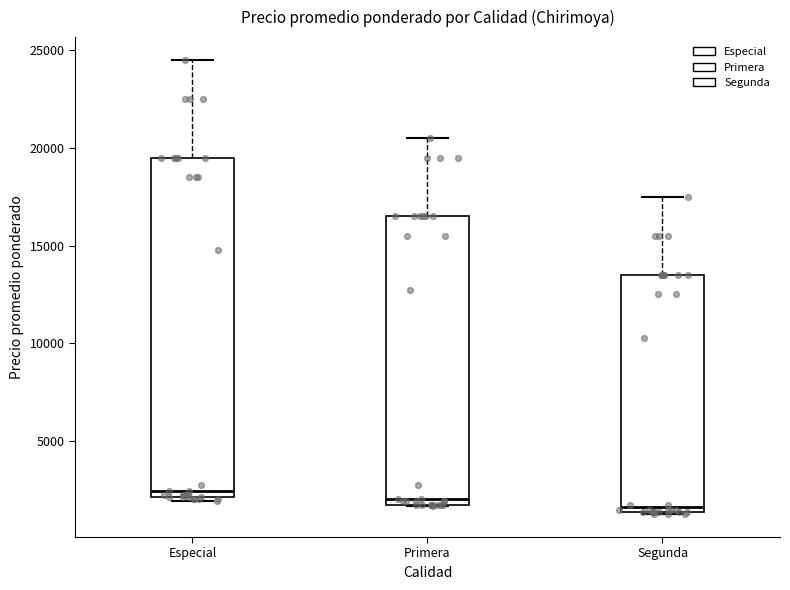

Reading left to right, read every box against the y-axis: the position of its median line, the range the box covers, and the ends of its whiskers. The values are not printed on the chart, so give them approximately, as read against the axis.

Especial: median 2500, box 2000 to 19500, whiskers 2000 (just below the box's lower edge) to 24500
Primera: median 2000 (just above the box's lower edge), box 2000 to 16500, whiskers 1500 to 20500
Segunda: median 1500 (just above the box's lower edge), box 1500 to 13500, whiskers 1500 to 17500